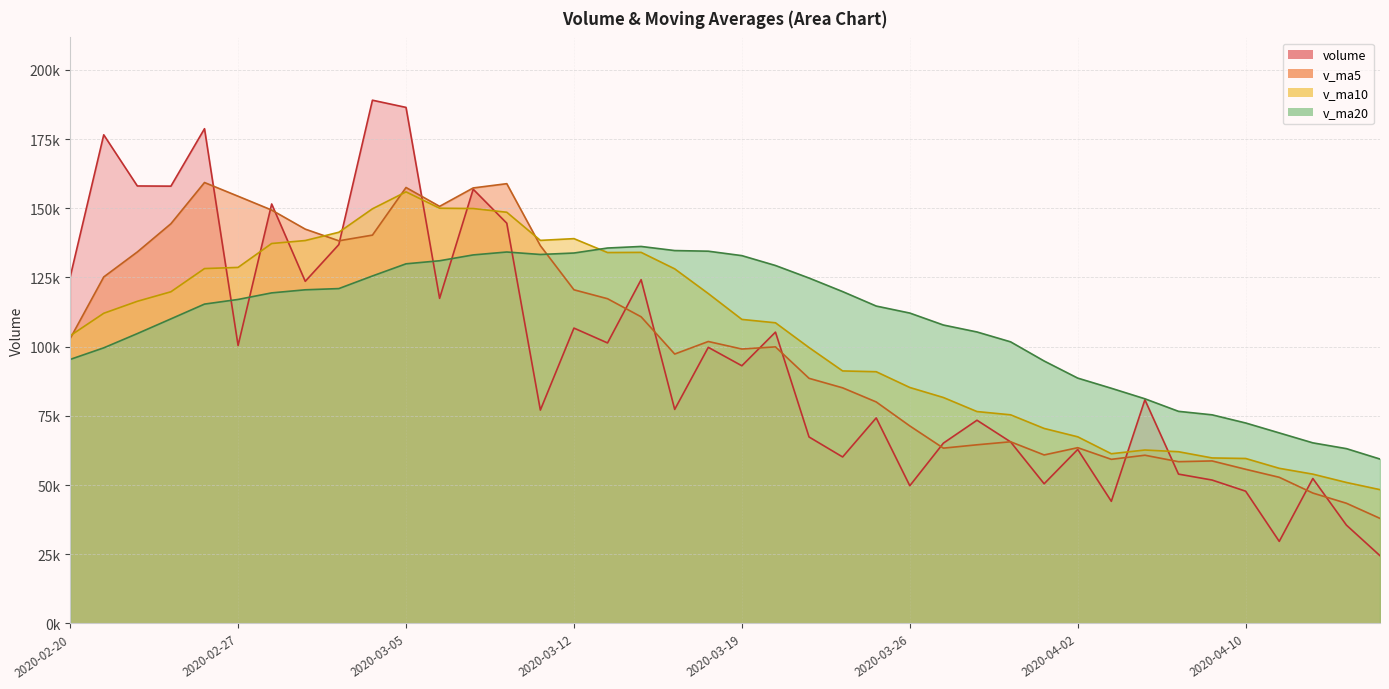

Where do v_ma20 and v_ma5 first cross each other?

2020-03-11 and 2020-03-12